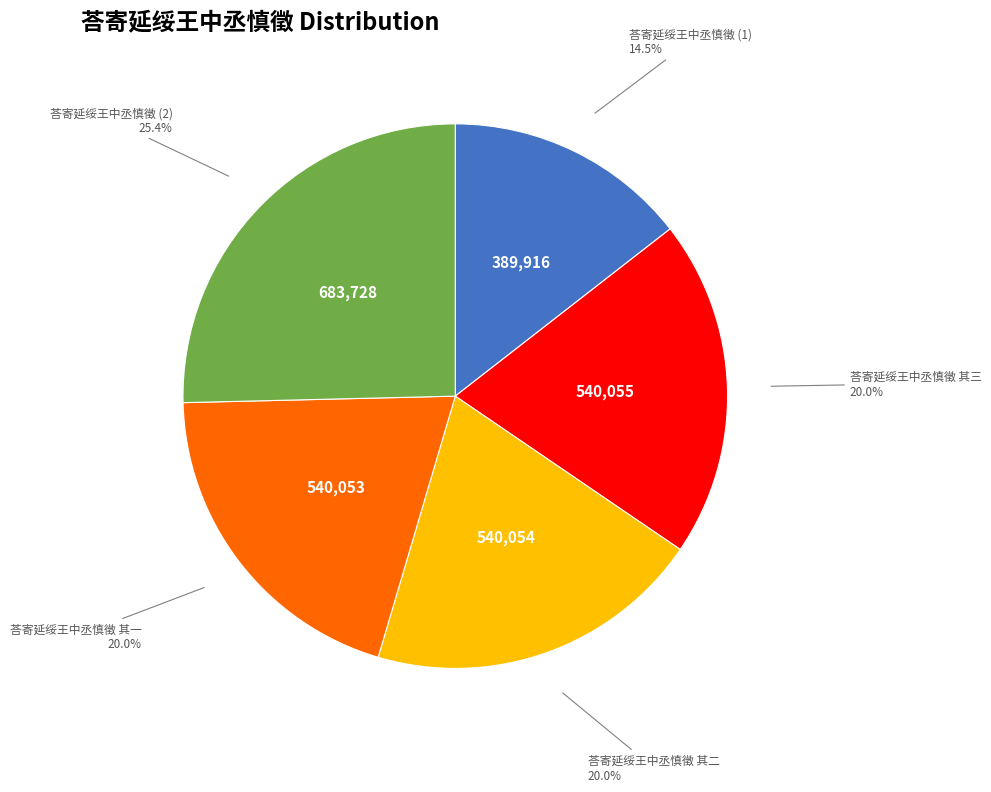

To the nearest percent, what is the difference between the largest and smallest slice percentages?

11%